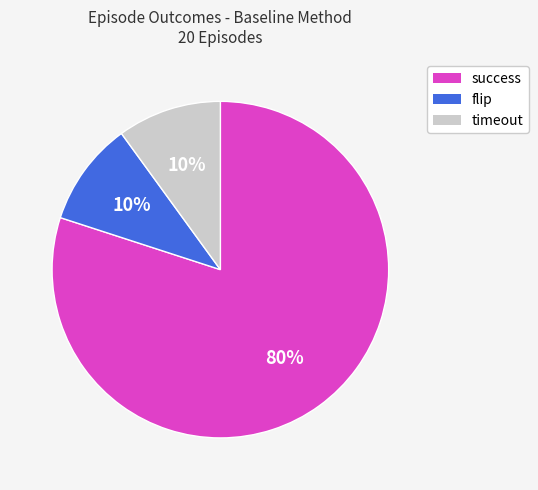

To the nearest percent, what is the combined percentage of flip and success?

90%